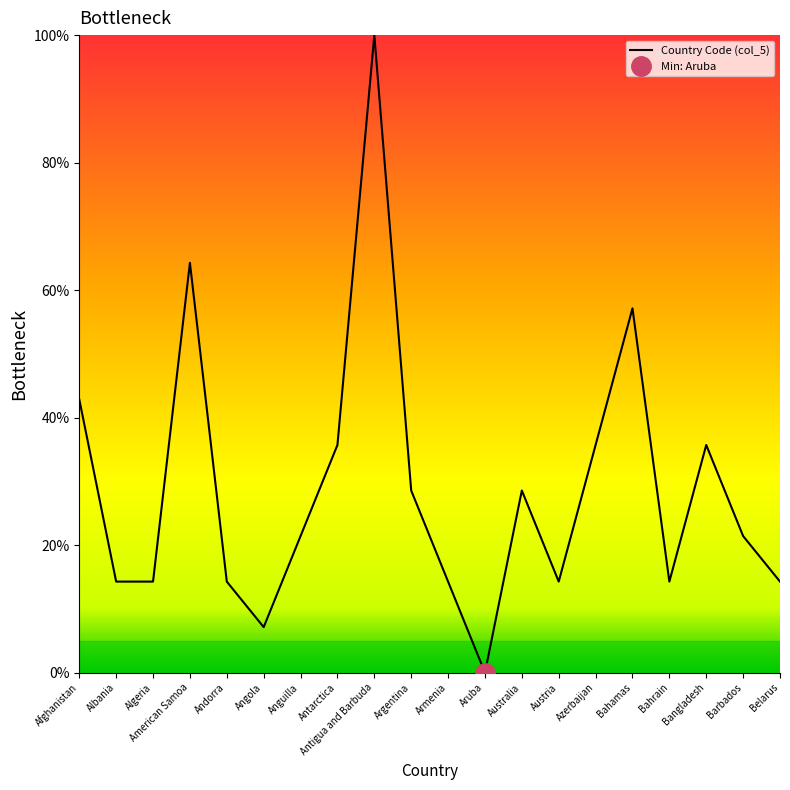

How many distinct data groups are displayed?

1